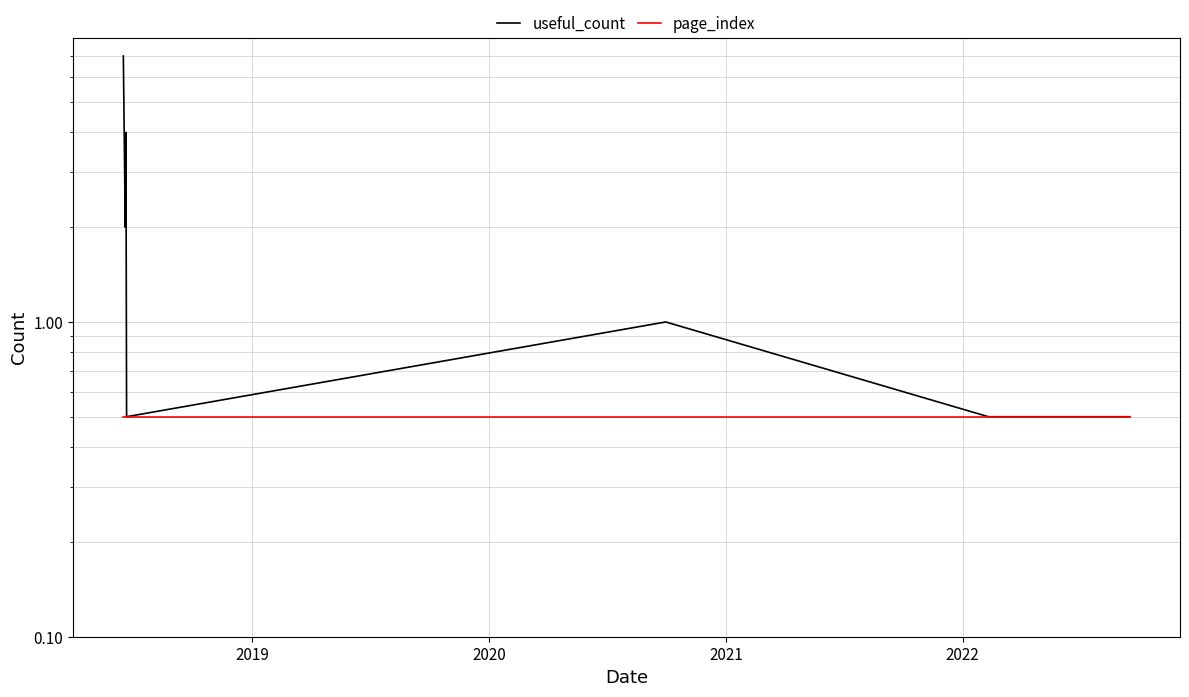

The page_index series shows 0.5 at 2019. True or false?

True